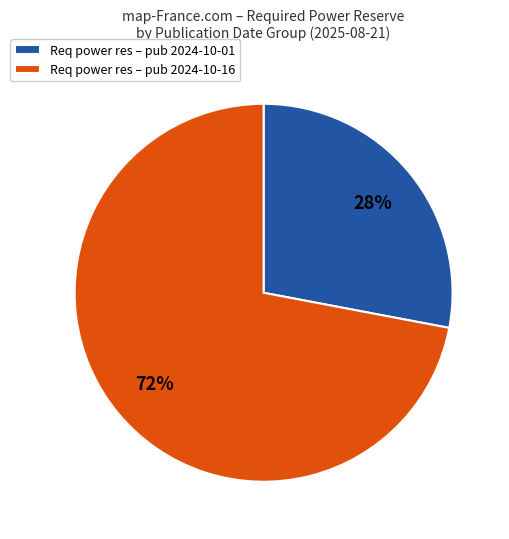

What is the smallest slice in the pie chart?

Req power res – pub 2024-10-01